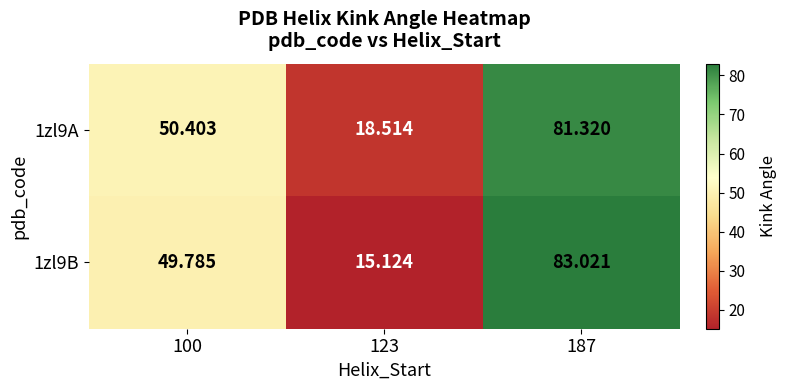

At how many categories does at least one series exceed 15?

3